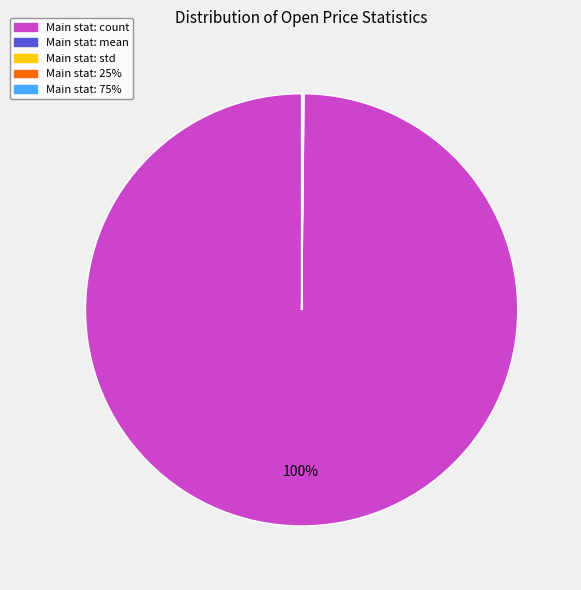

Does any single category account for the majority?

Yes